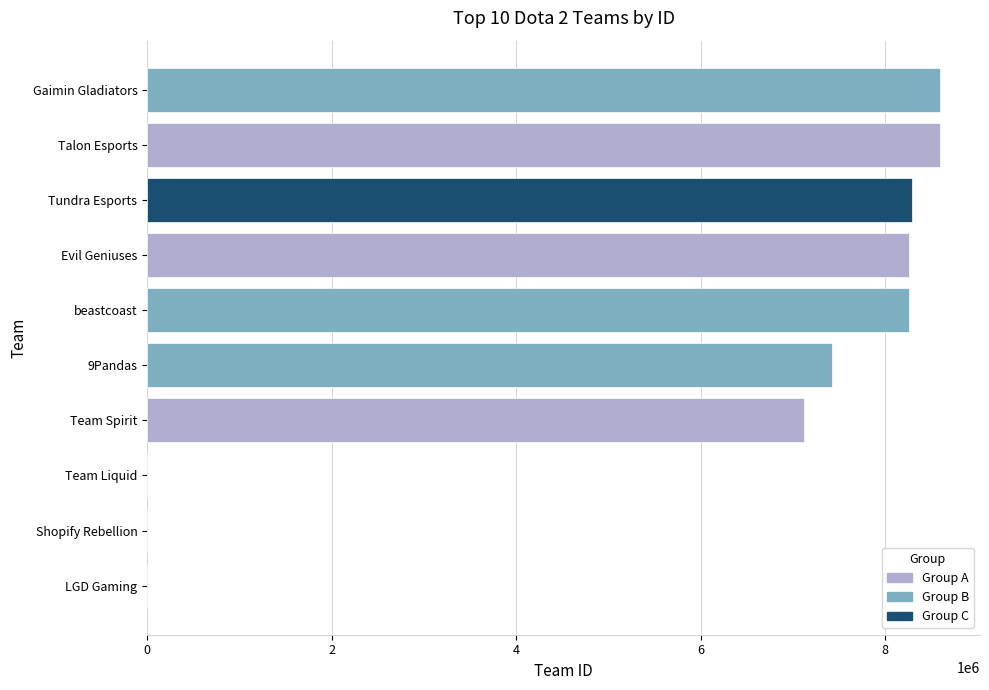

Are the bars horizontal?

Yes